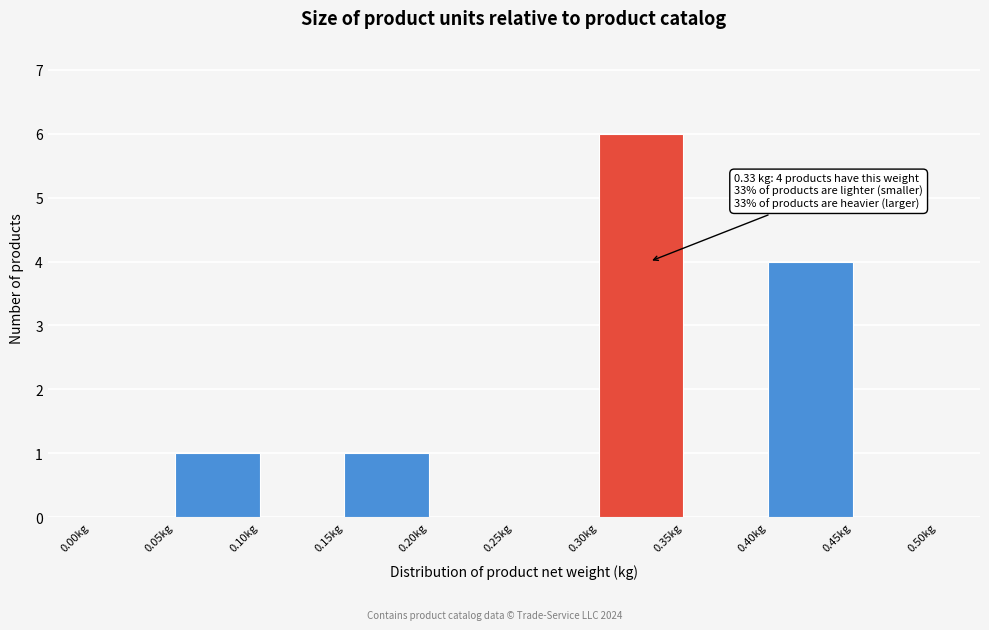

Over which range of the x-axis is the bar tallest?

0.30 to 0.35